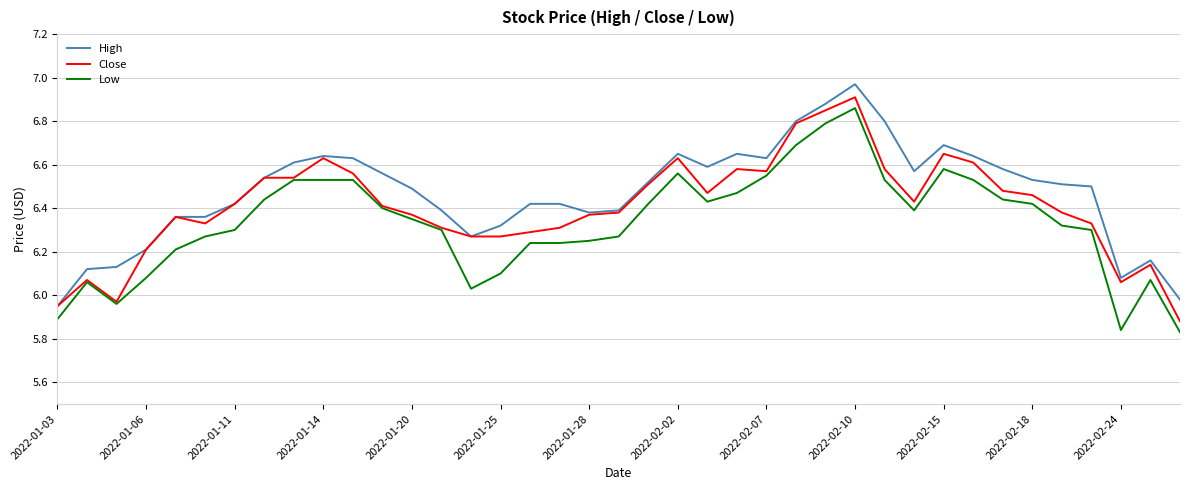

Which series has the largest total across all categories?

High